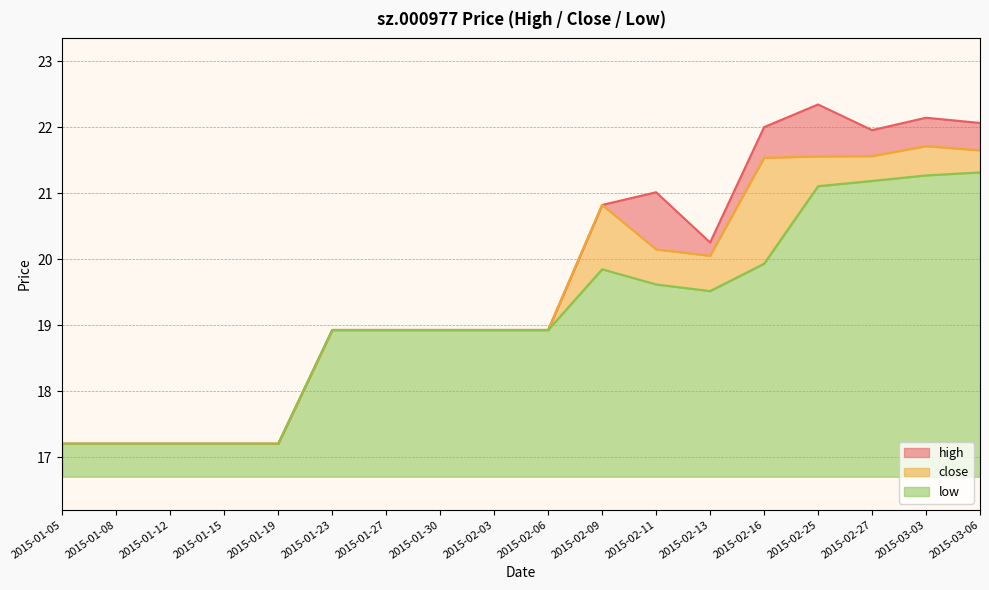

What are all the series names shown in the legend?

high, close, low